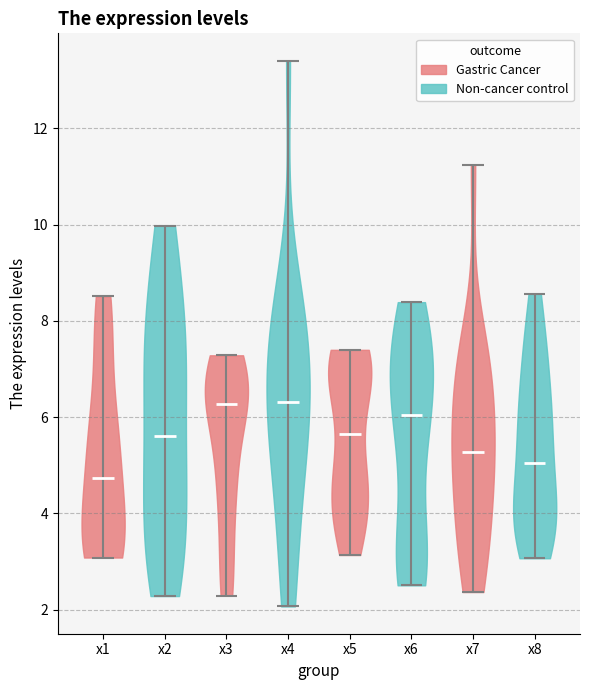

What is the lowest point the violin for x7 reaches on the y-axis? The values are not printed on the chart, so give them approximately, as read against the axis.

2.4